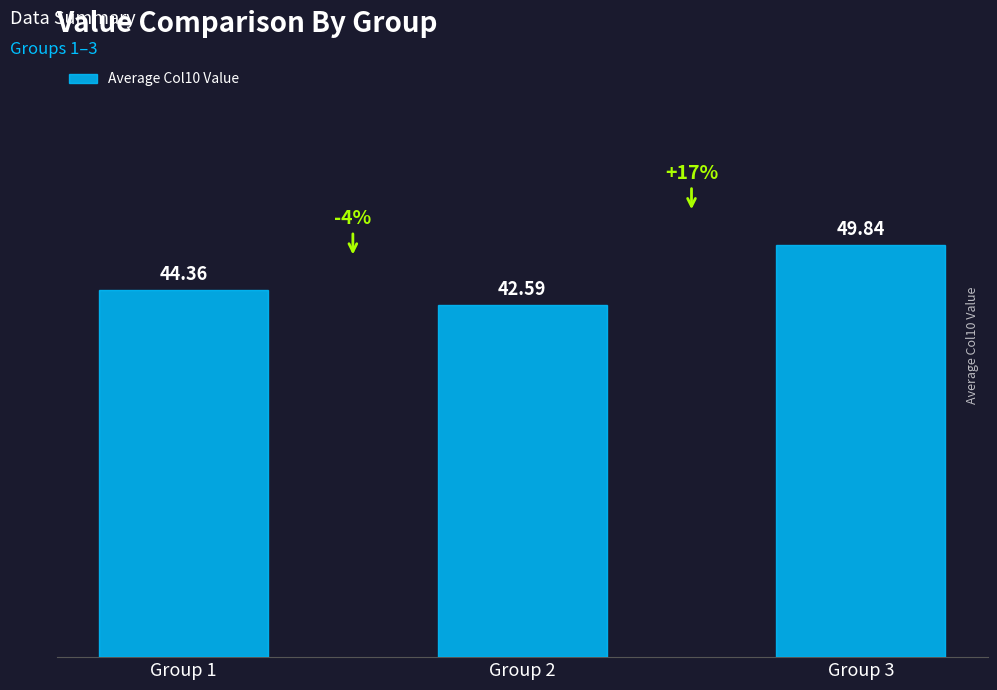

Does the chart contain any negative values?

No